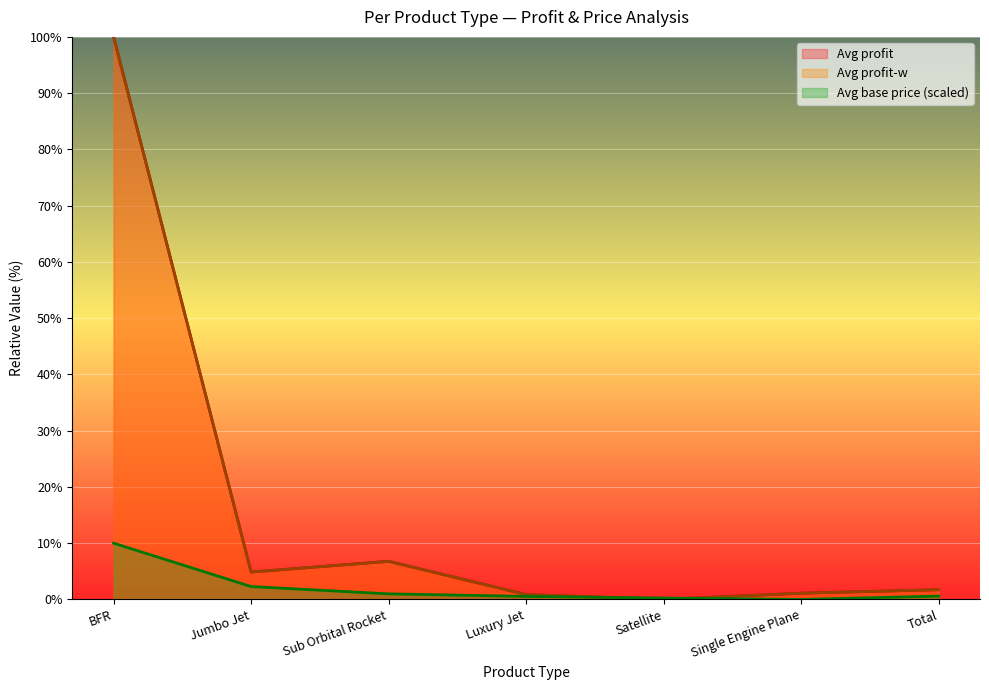

What are all the series names shown in the legend?

Avg profit, Avg profit-w, Avg base price (scaled)